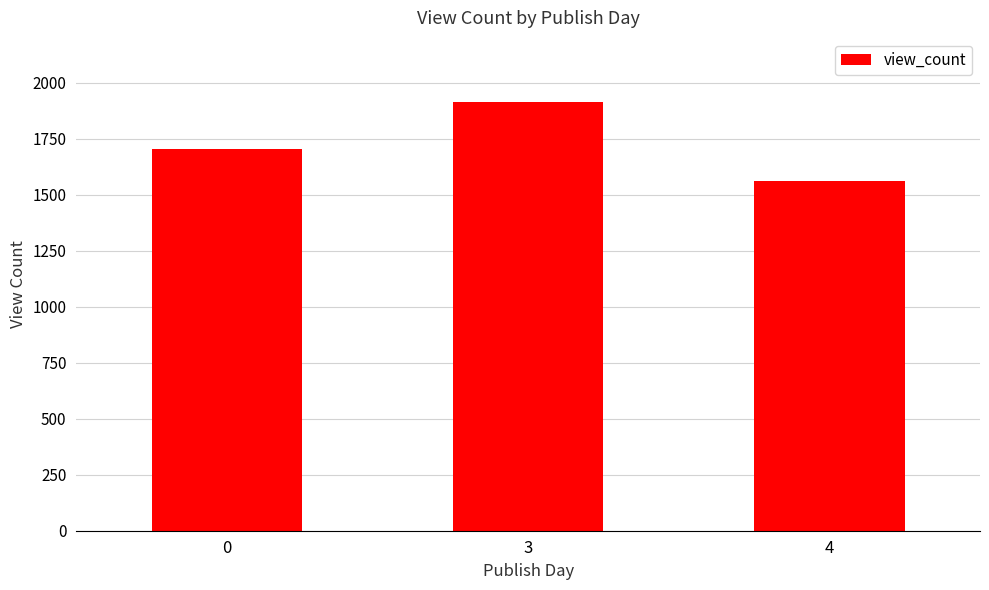

Does the chart contain any negative values?

No